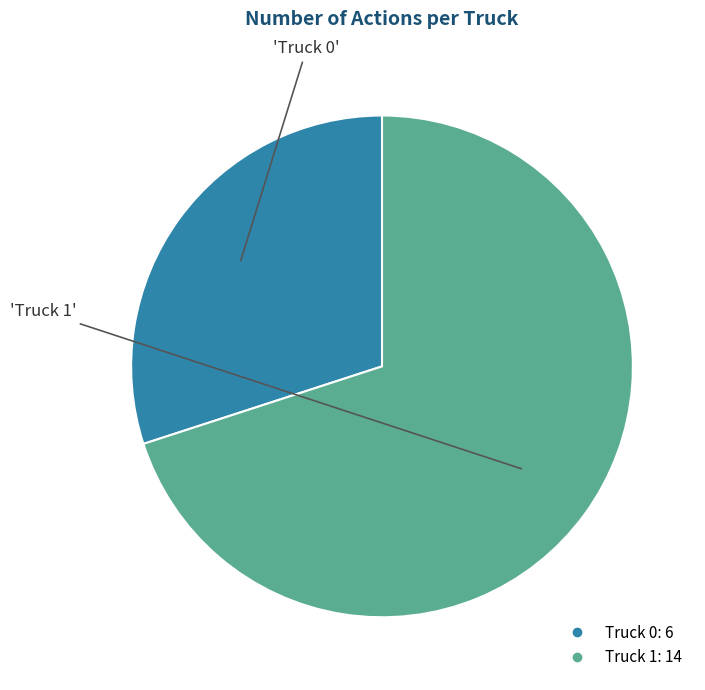

Is there any slice that represents more than half of the pie?

Yes